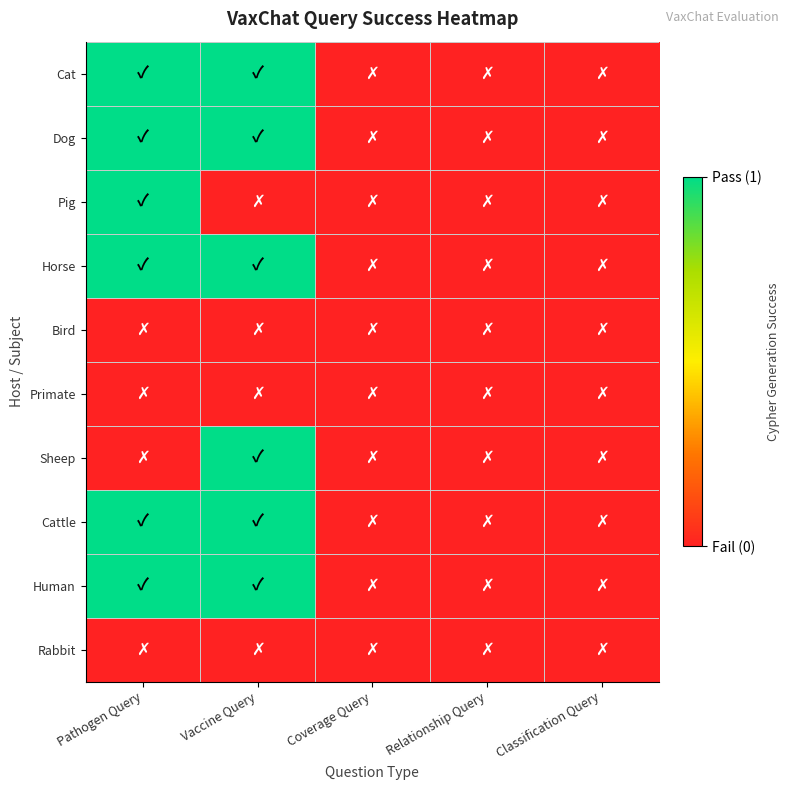

Reading right to left, list all the values displayed in this chart.

Cat: Classification Query=0	Relationship Query=0	Coverage Query=0	Vaccine Query=1	Pathogen Query=1
Dog: Classification Query=0	Relationship Query=0	Coverage Query=0	Vaccine Query=1	Pathogen Query=1
Pig: Classification Query=0	Relationship Query=0	Coverage Query=0	Vaccine Query=0	Pathogen Query=1
Horse: Classification Query=0	Relationship Query=0	Coverage Query=0	Vaccine Query=1	Pathogen Query=1
Bird: Classification Query=0	Relationship Query=0	Coverage Query=0	Vaccine Query=0	Pathogen Query=0
Primate: Classification Query=0	Relationship Query=0	Coverage Query=0	Vaccine Query=0	Pathogen Query=0
Sheep: Classification Query=0	Relationship Query=0	Coverage Query=0	Vaccine Query=1	Pathogen Query=0
Cattle: Classification Query=0	Relationship Query=0	Coverage Query=0	Vaccine Query=1	Pathogen Query=1
Human: Classification Query=0	Relationship Query=0	Coverage Query=0	Vaccine Query=1	Pathogen Query=1
Rabbit: Classification Query=0	Relationship Query=0	Coverage Query=0	Vaccine Query=0	Pathogen Query=0